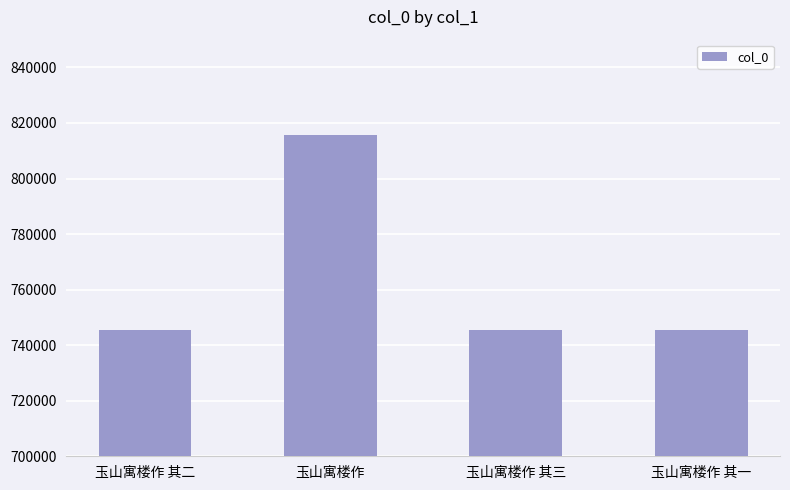

What is the maximum value shown in the chart?

815702